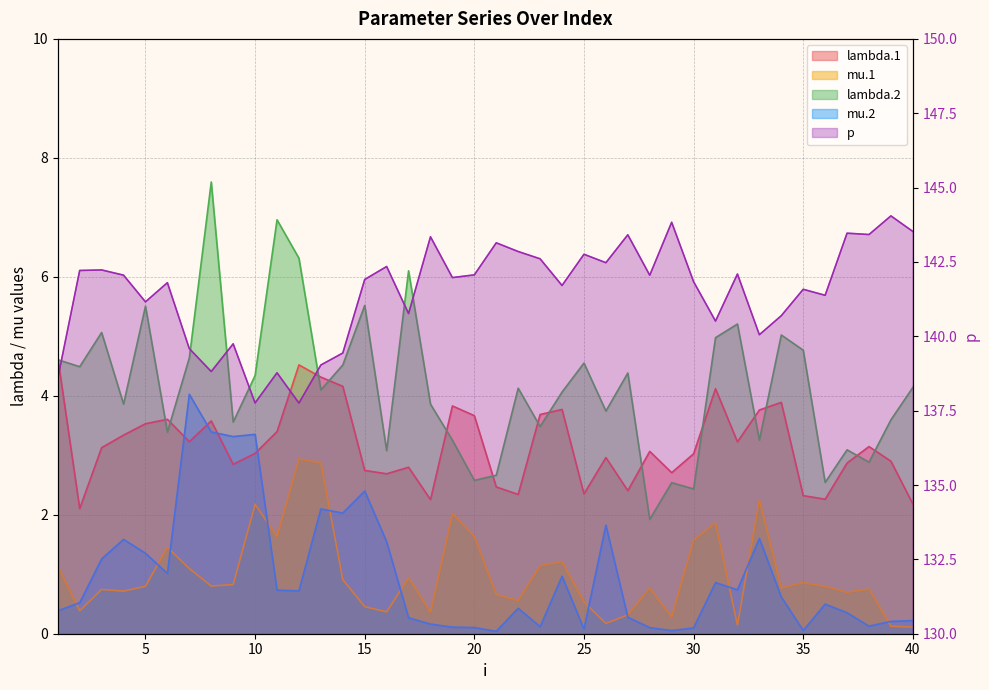

Which series has the widest spread of values?

p